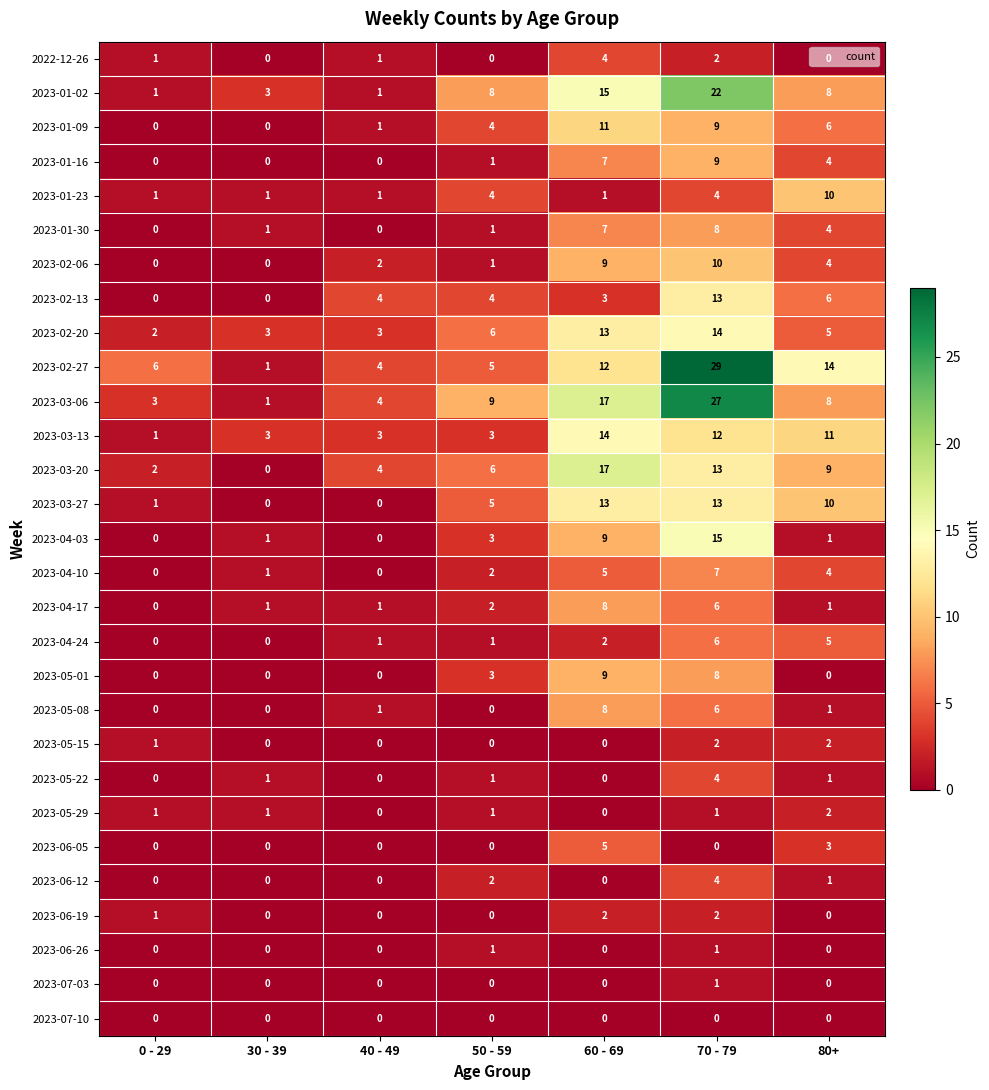

The value of 2023-06-05 at 0 - 29 is -2. True or false?

False